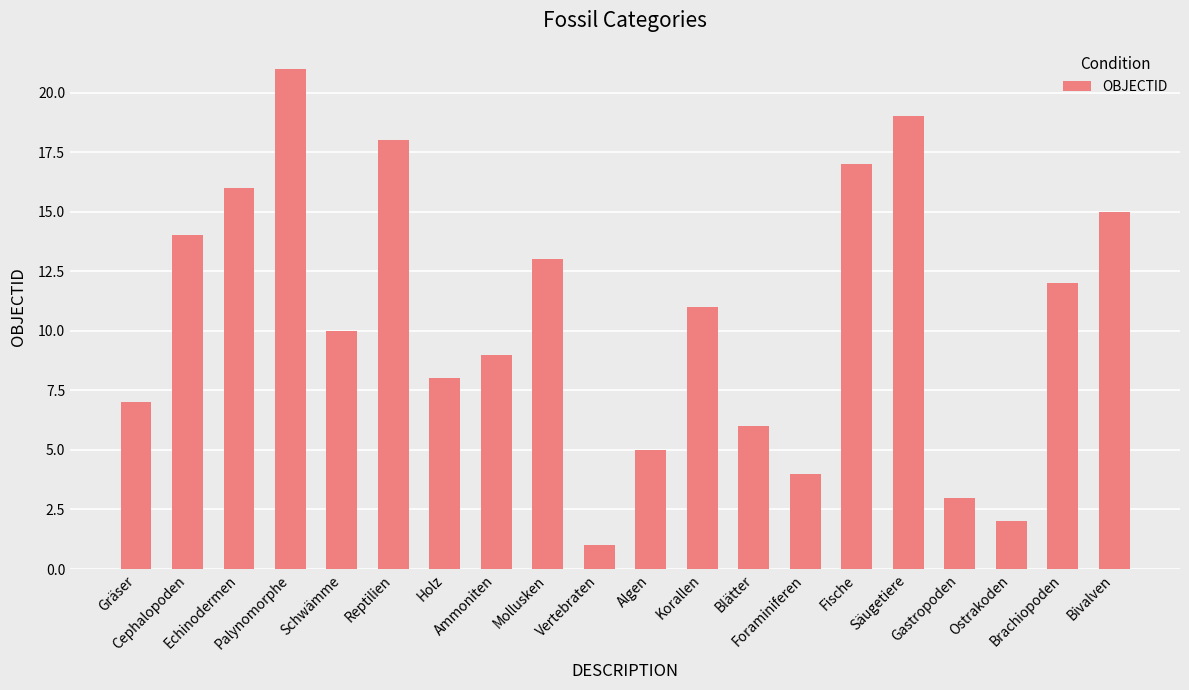

What is the difference between the maximum and minimum values?

20